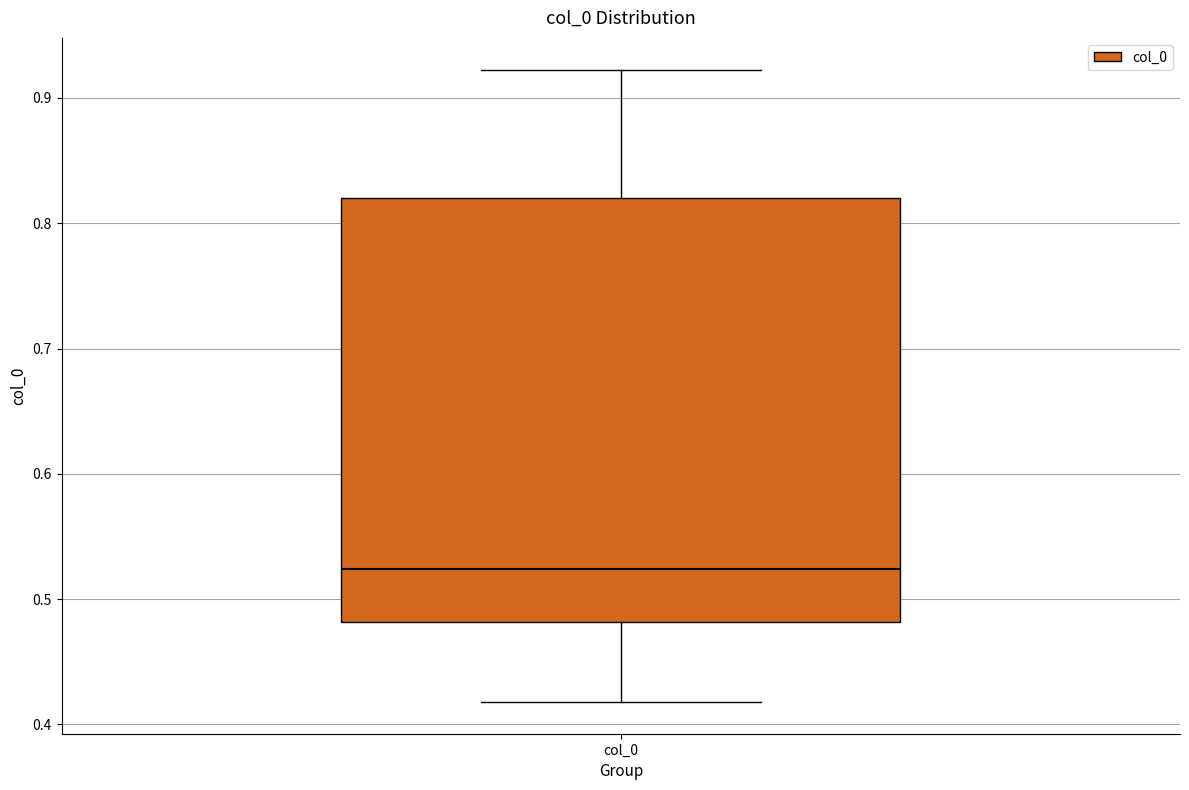

Read this box plot against the y-axis: the position of the median line, the range covered by the box, and the ends of both whiskers. The values are not printed on the chart, so give them approximately, as read against the axis.

median 0.52, box 0.48 to 0.82, whiskers 0.42 to 0.92